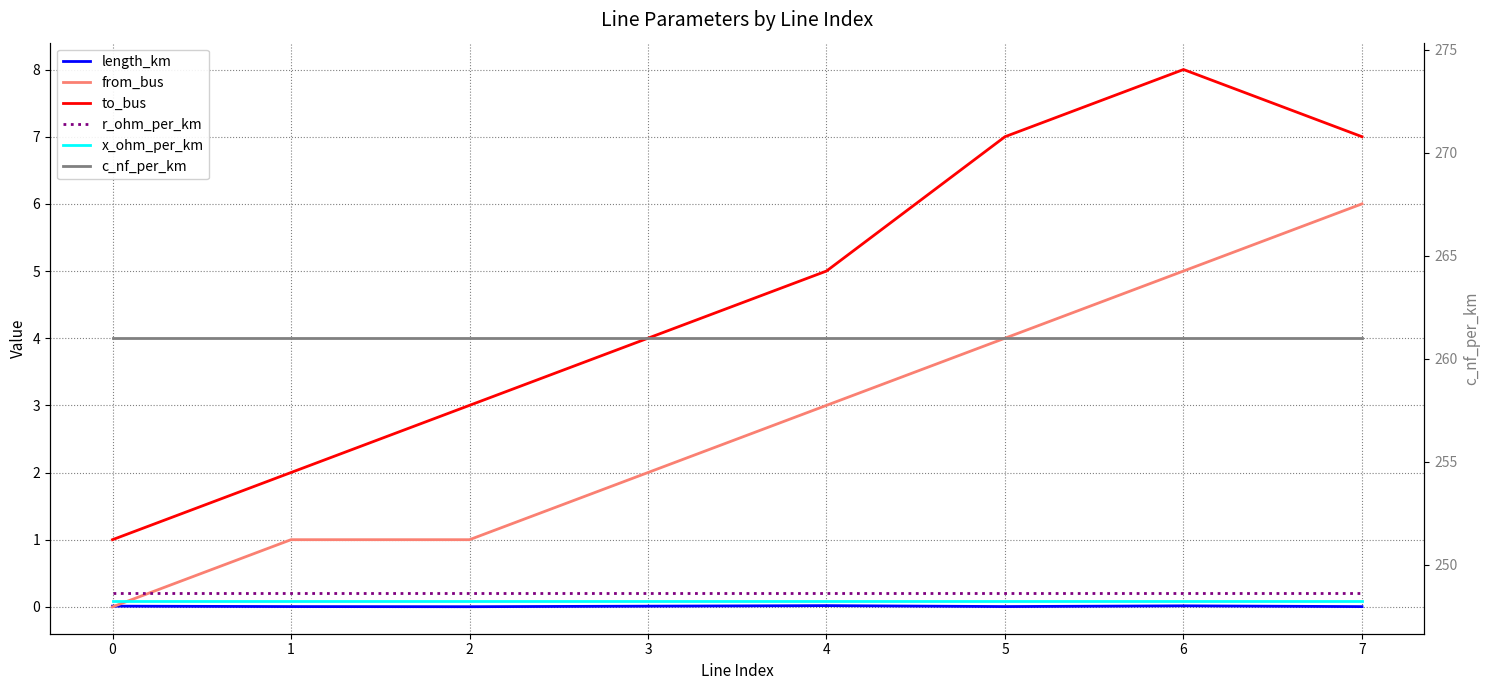

True or false: c_nf_per_km has a value of 355.5 at 6.

False